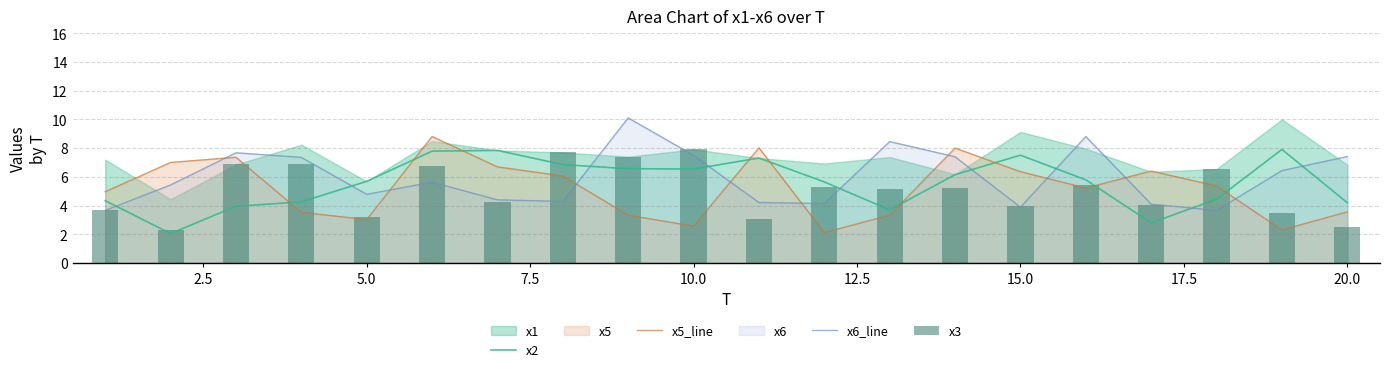

What is the minimum value for x5_line?

2.1